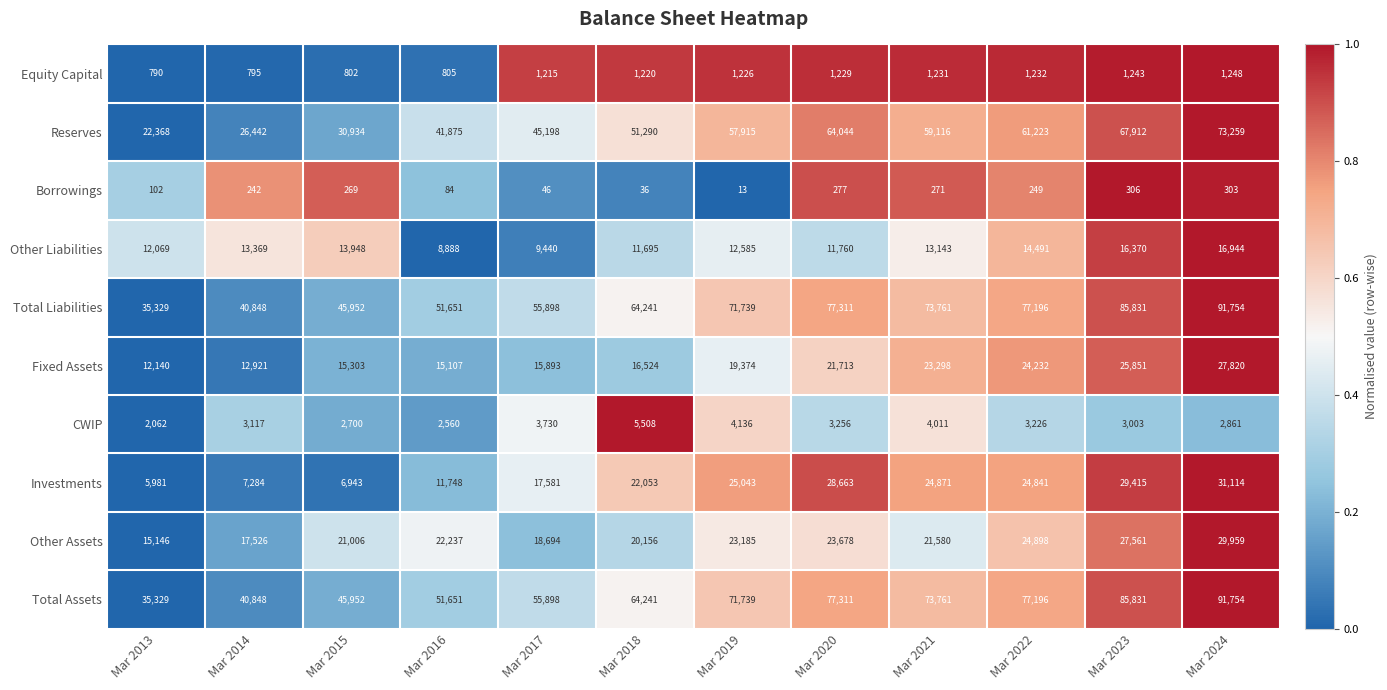

True or false: CWIP has a value of 3256 at Mar 2020.

True